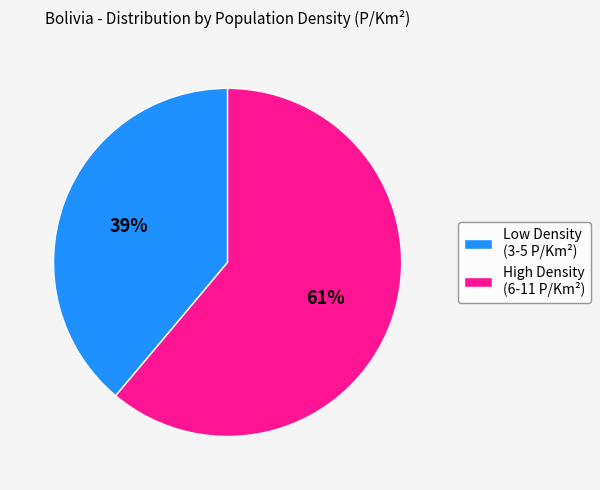

The Low Density (3-5 P/Km²) slice represents 47% of the pie. True or false?

False